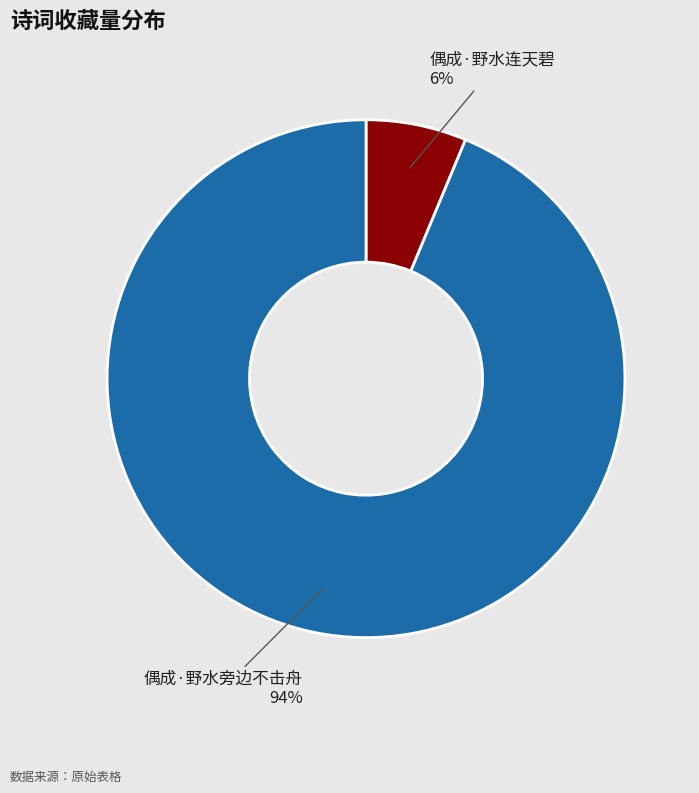

Is there a majority slice in this chart?

Yes